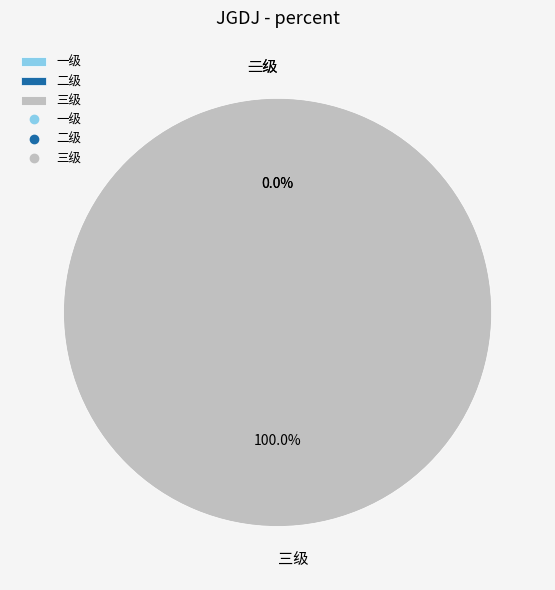

Is the sum of 三级 and 二级 greater than half?

Yes